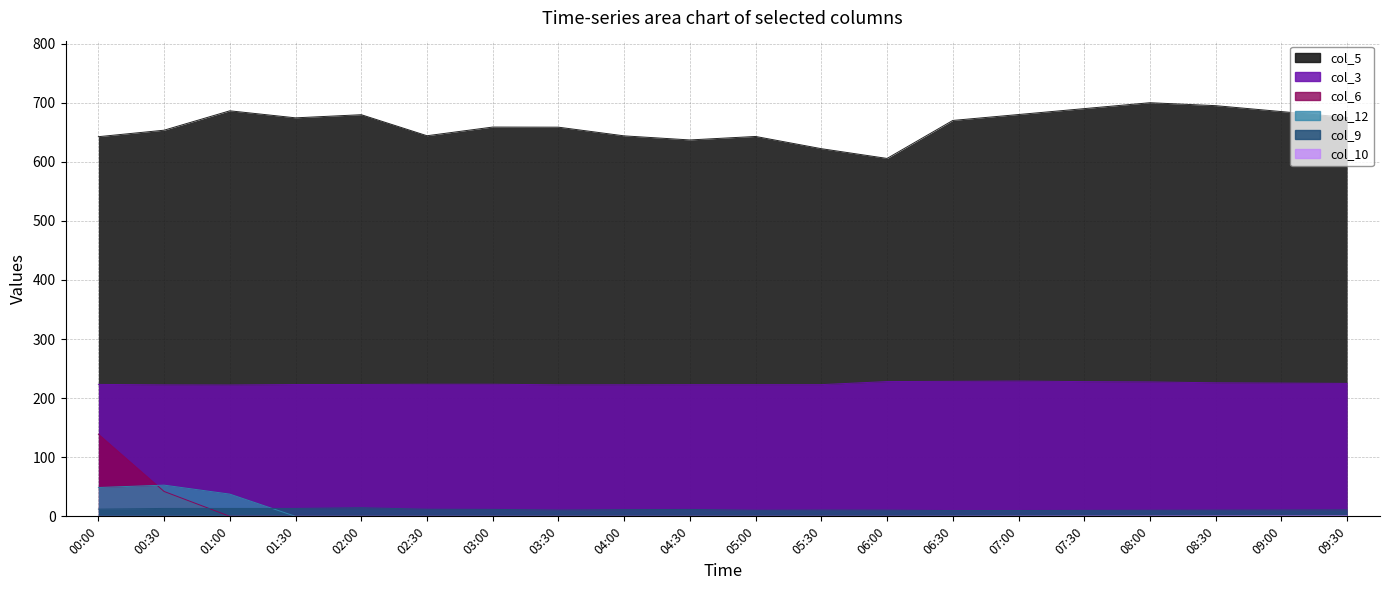

List the series in order of their peak value, lowest first.

col_10, col_9, col_12, col_6, col_3, col_5